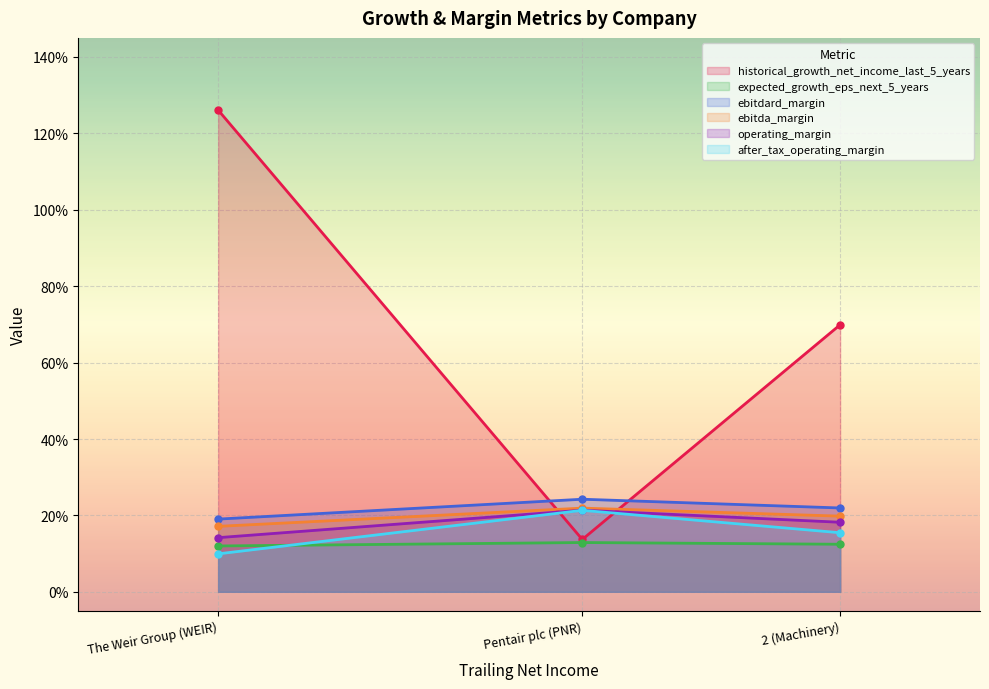

At how many categories does at least one series exceed 0?

3